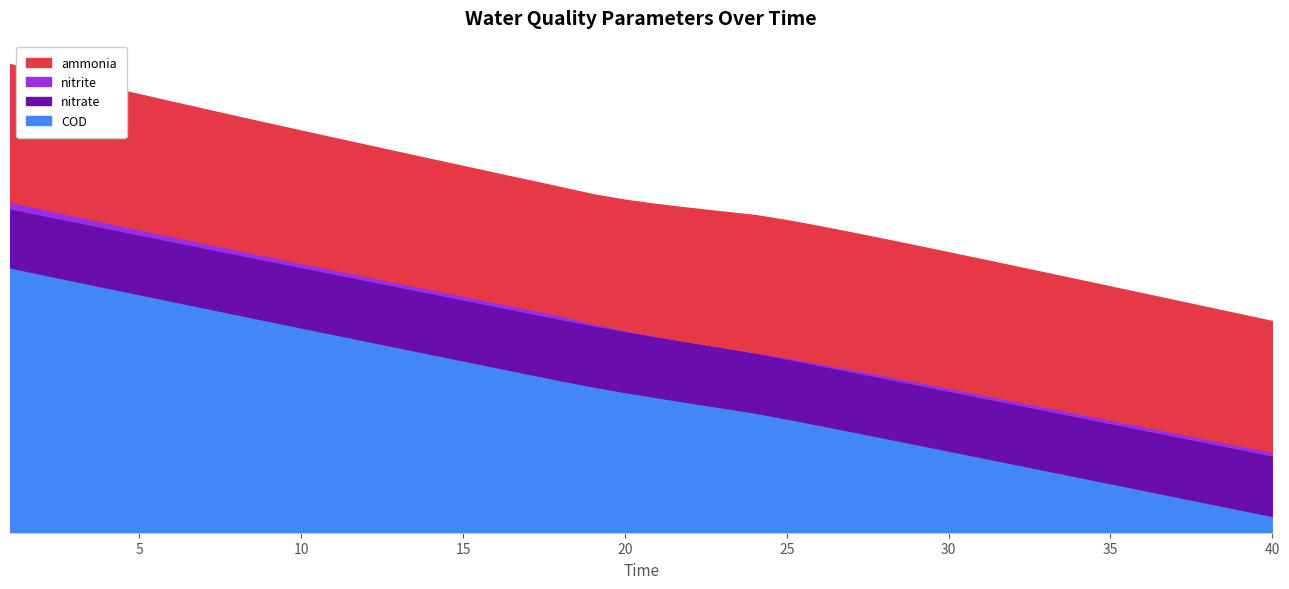

What is the sum of the COD values at 7 and 13?

98.0